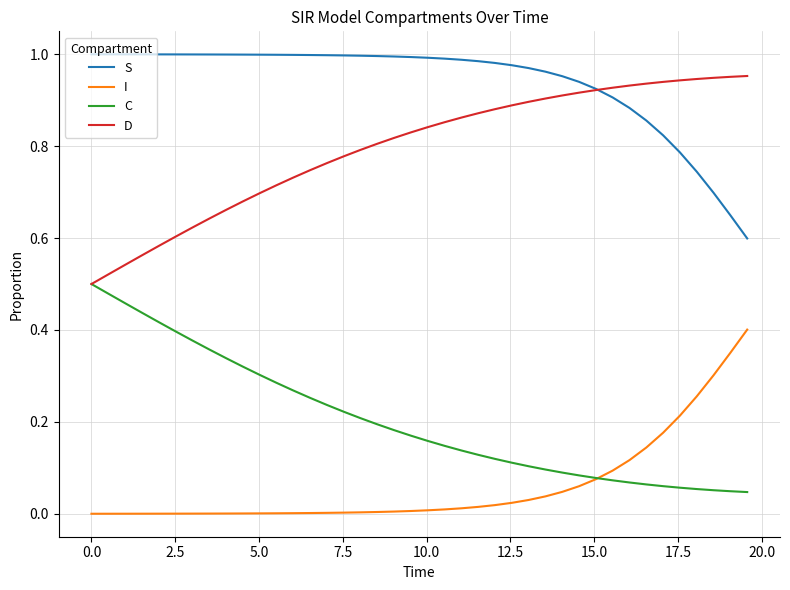

True or false: S and I cross at least once.

False